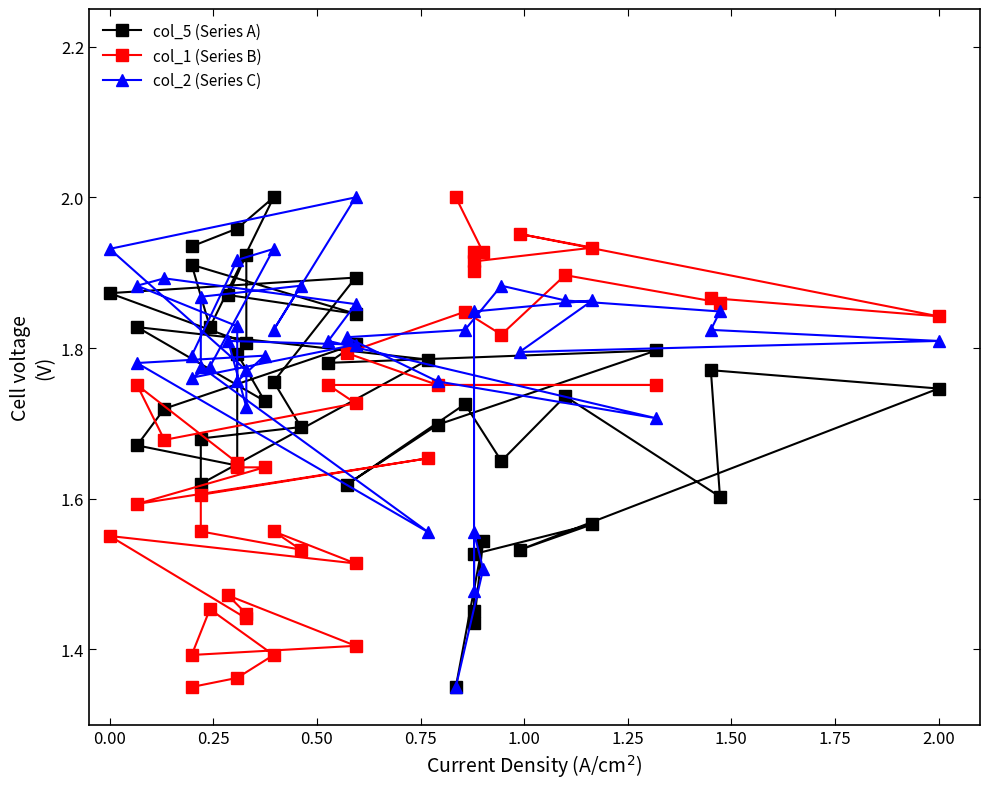

What is the maximum value shown in the chart?

2.0